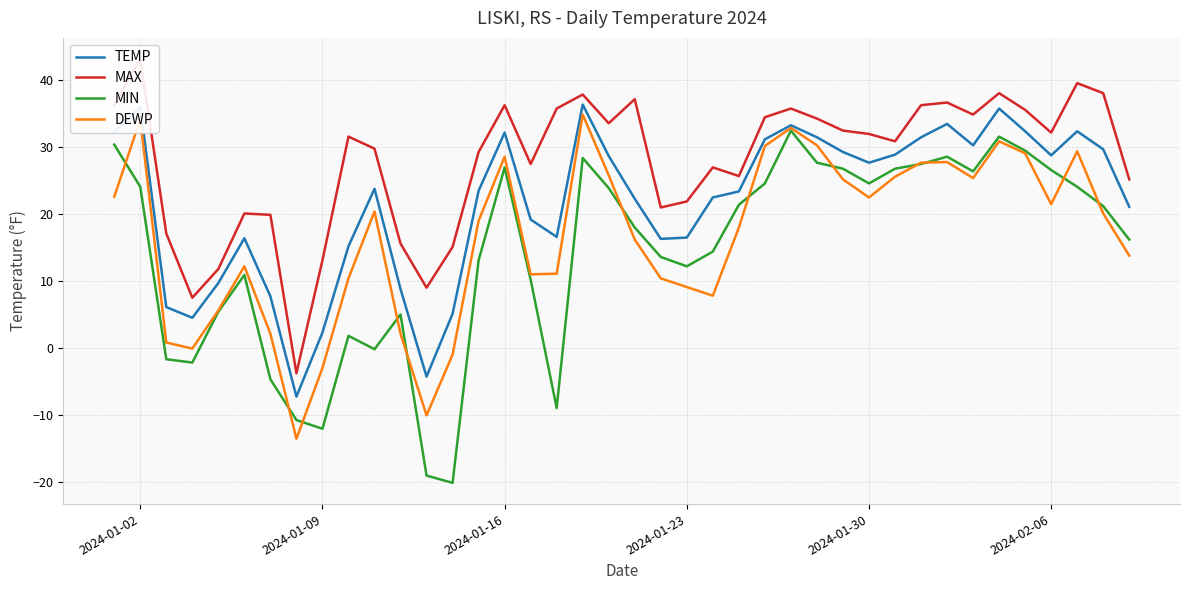

What are all the series names shown in the legend?

TEMP, MAX, MIN, DEWP